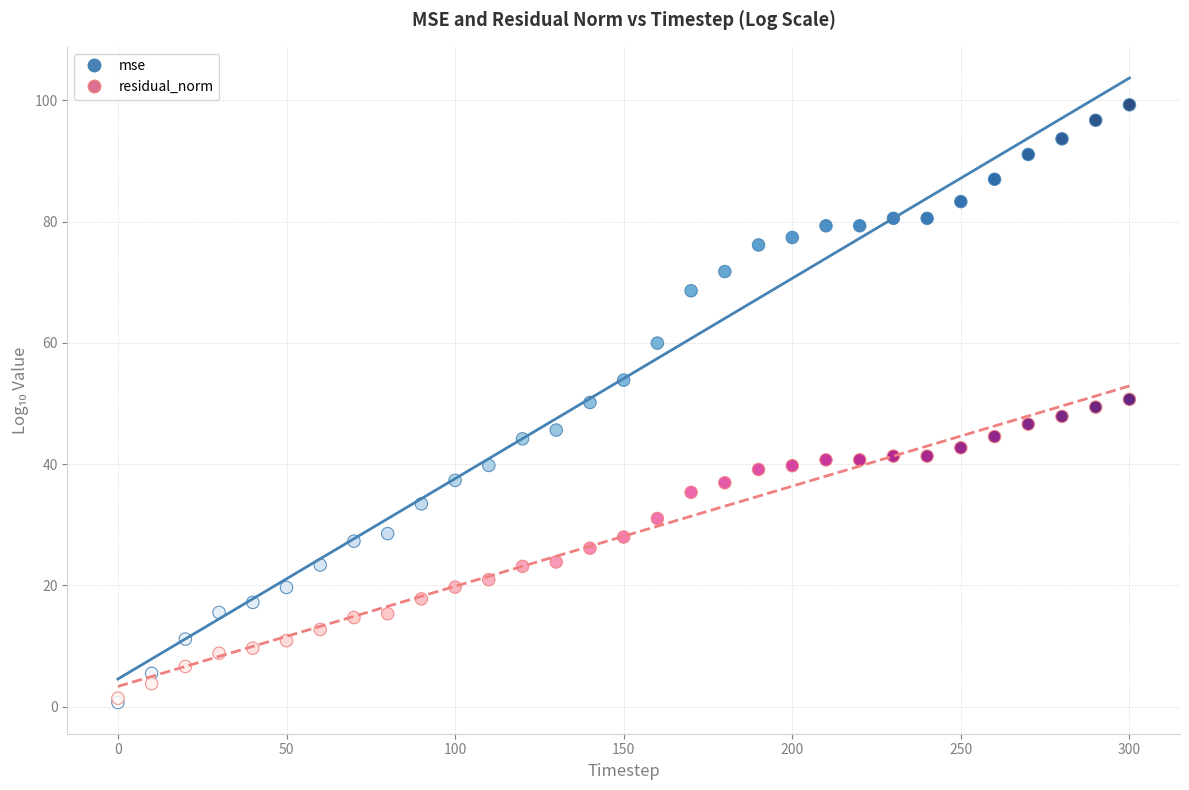

What are all the series names shown in the legend?

mse, residual_norm